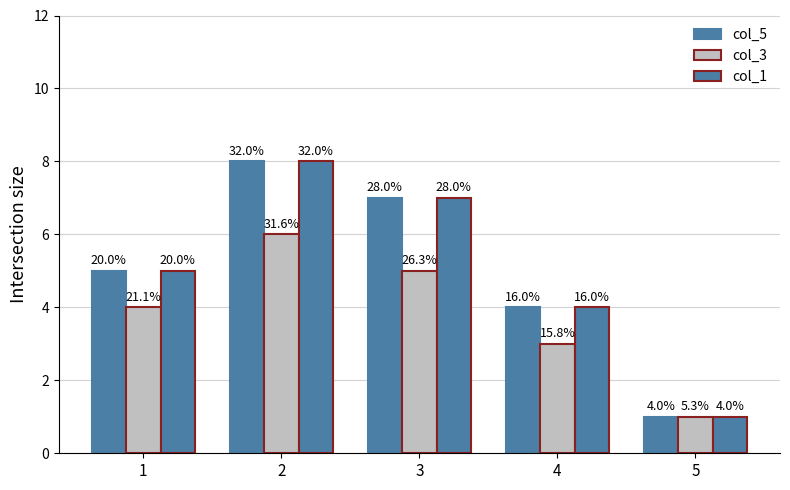

How many bars are there in total?

15